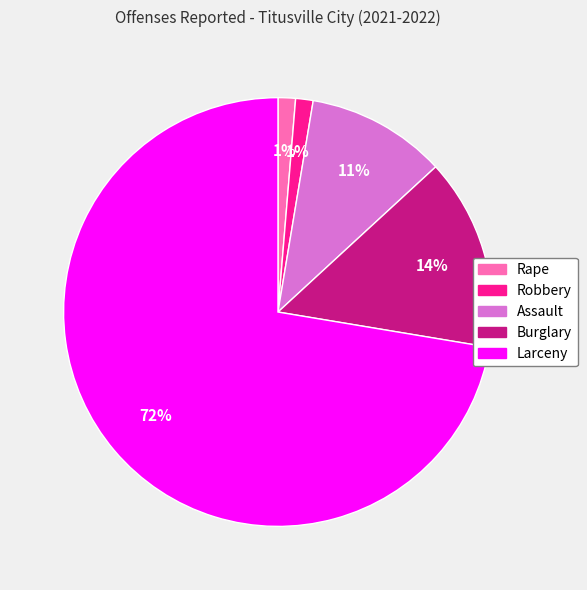

To the nearest percent, what is the average slice percentage?

20%